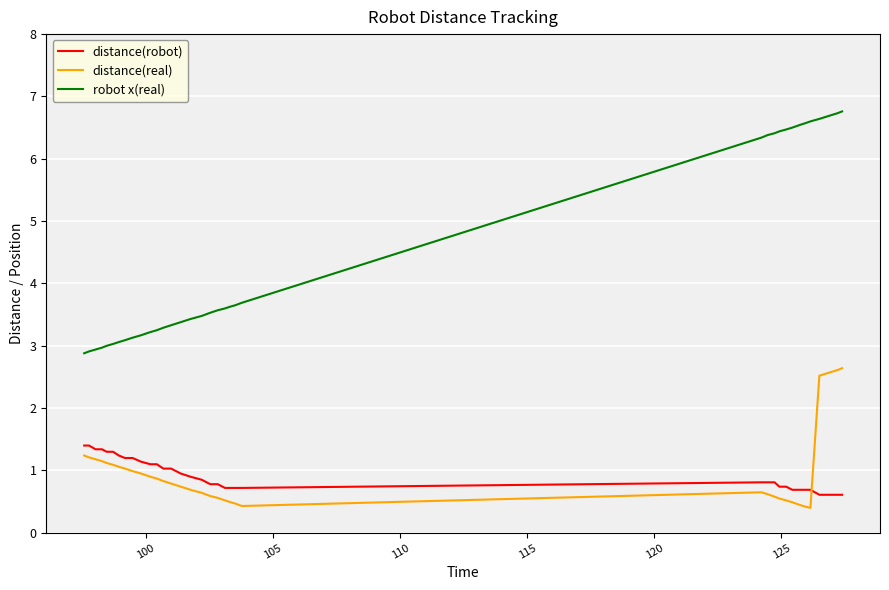

How many intersections are there between distance(real) and distance(robot)?

1